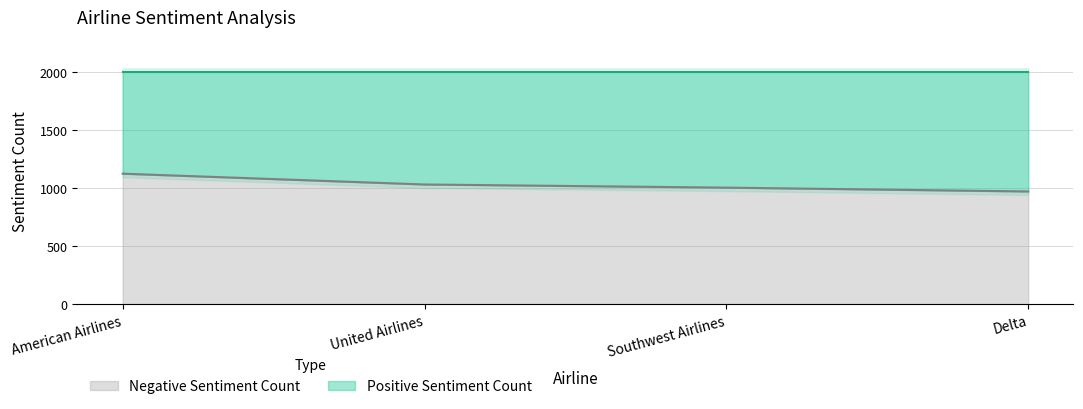

What position from the left is United Airlines?

2